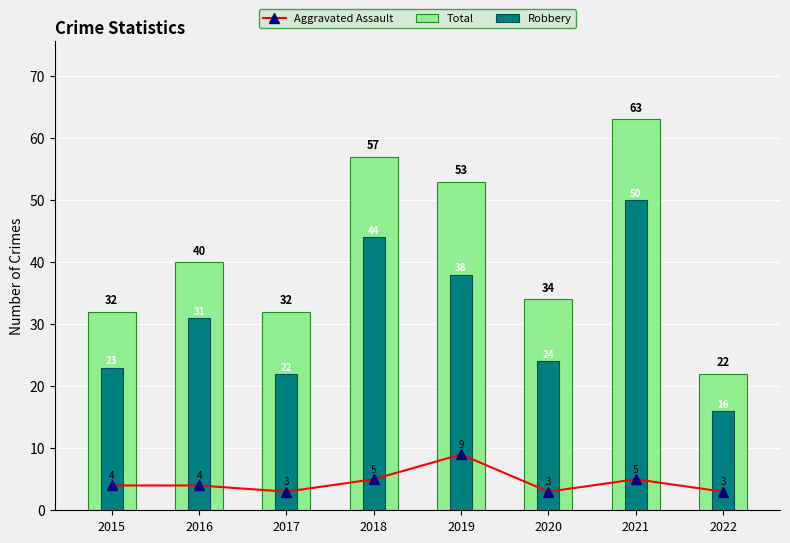

What is the value of the Aggravated Assault bar at the 1st from the left?

4